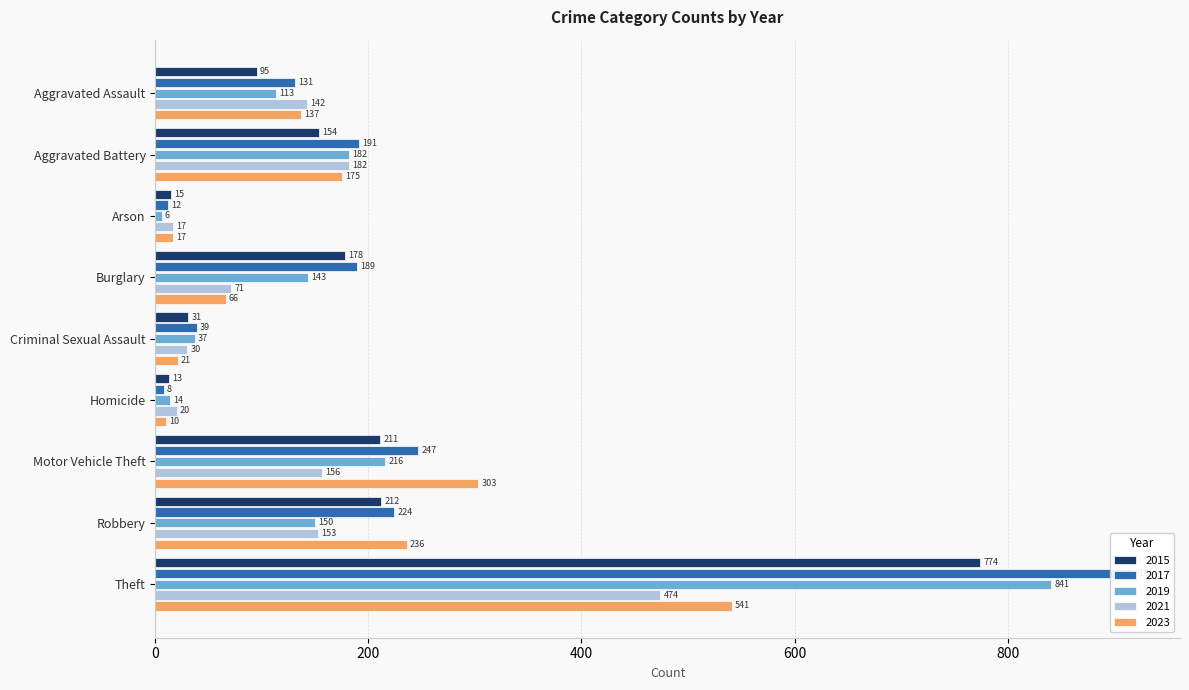

Which label corresponds to the largest value in the chart?

Theft